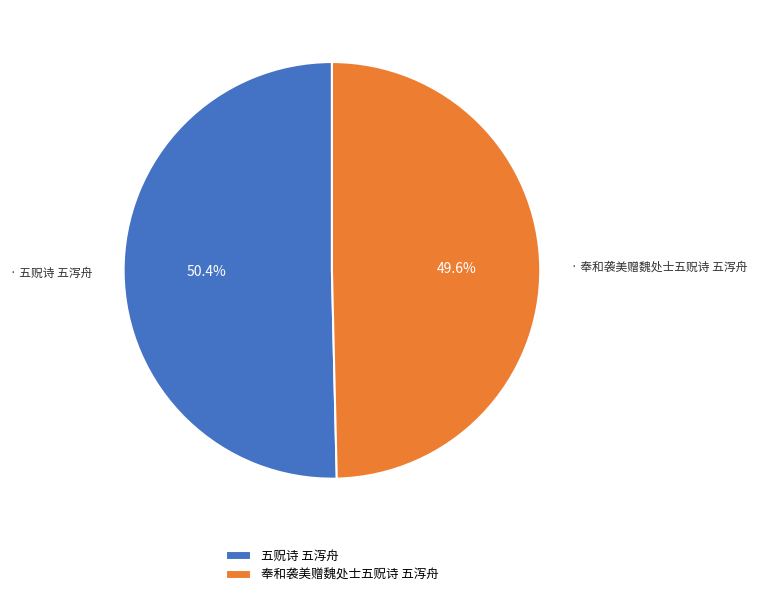

Is there any slice that represents more than half of the pie?

Yes